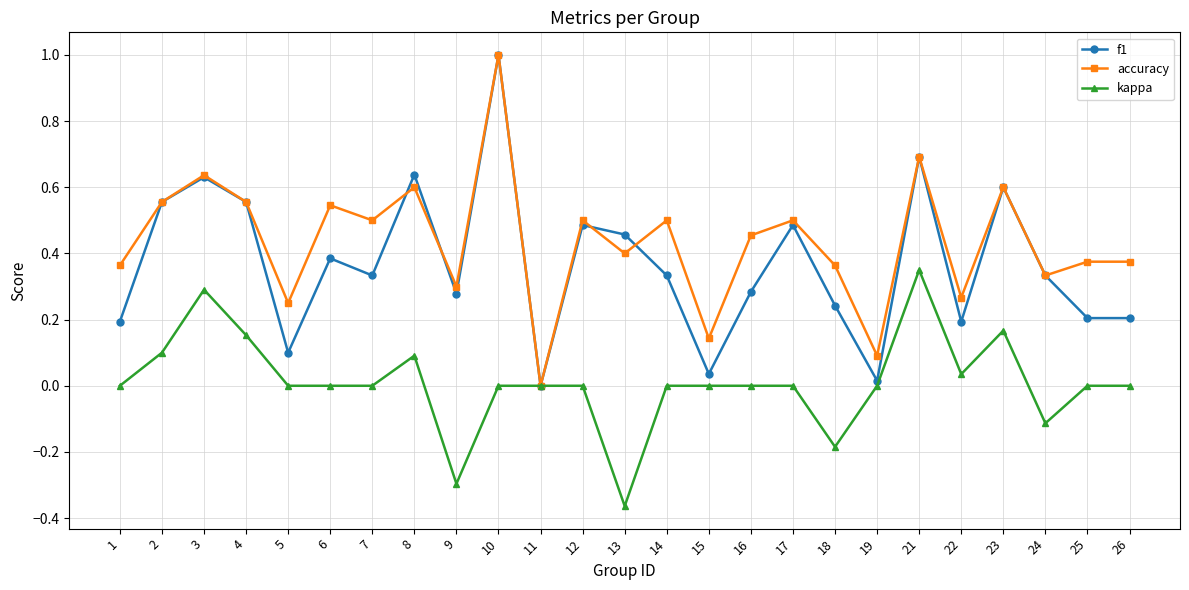

What is the value of the kappa point at the 23rd from the left?

-0.1